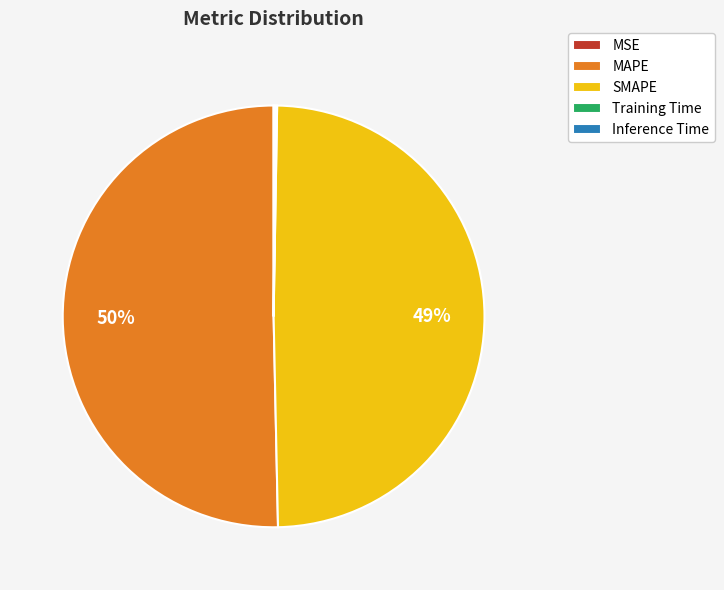

To the nearest percent, what is the average slice percentage?

20%